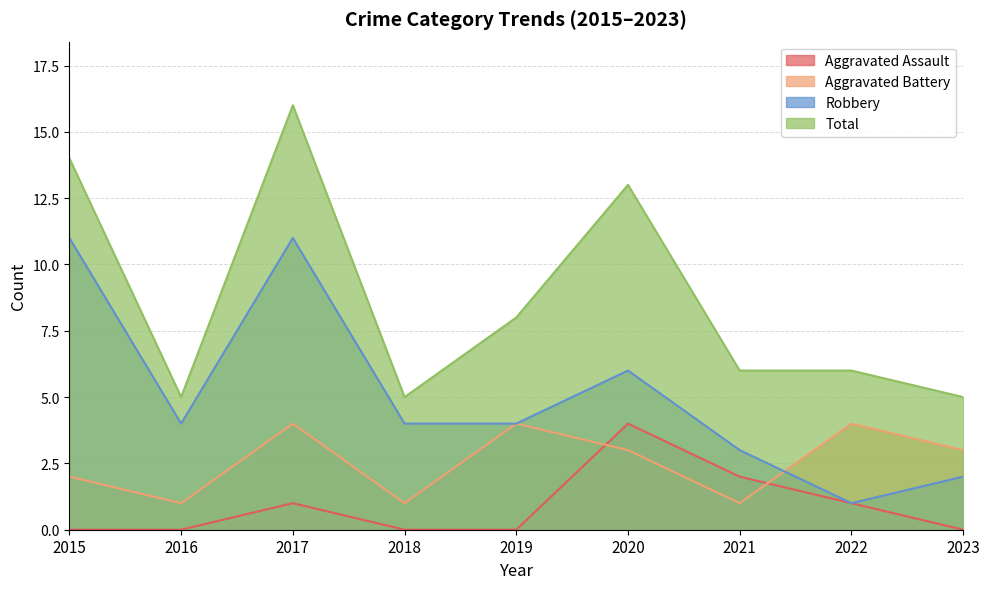

What is the value of the Robbery point at the 5th from the left?

4